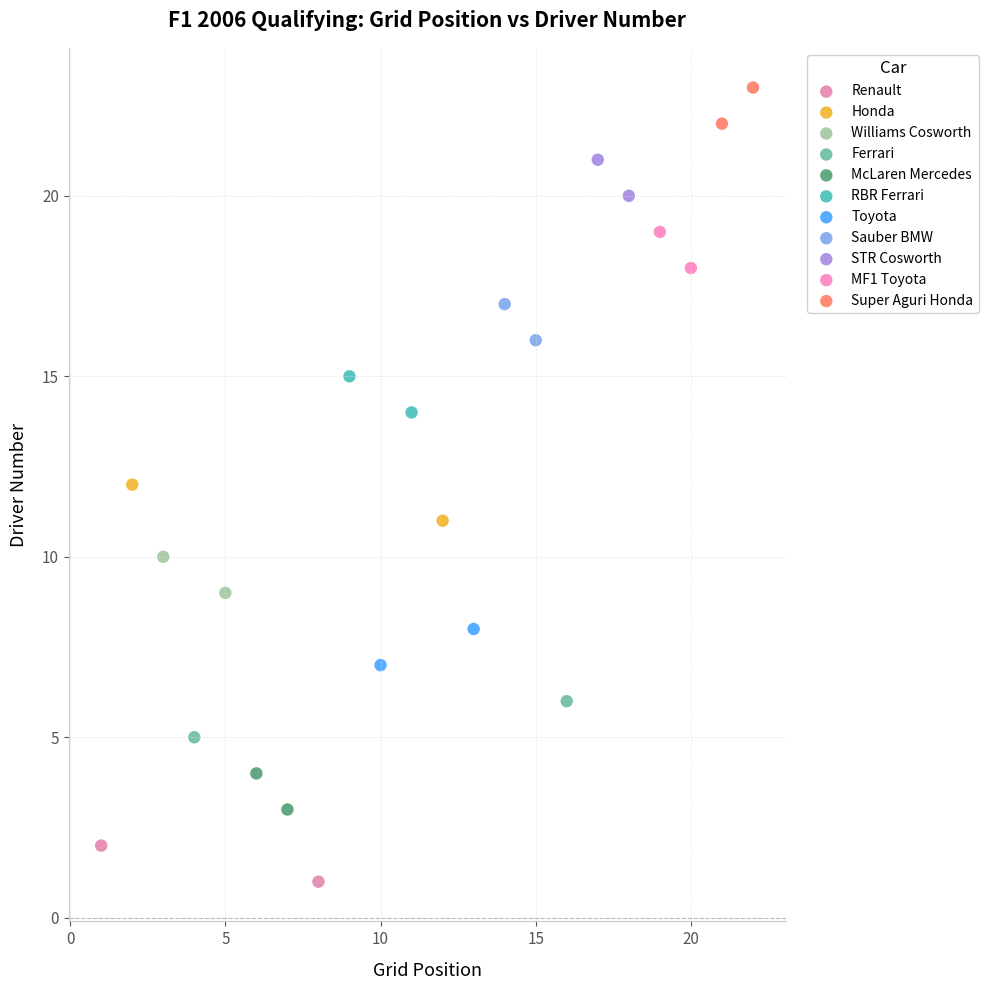

What are all the series names shown in the legend?

Renault, Honda, Williams Cosworth, Ferrari, McLaren Mercedes, RBR Ferrari, Toyota, Sauber BMW, STR Cosworth, MF1 Toyota, Super Aguri Honda